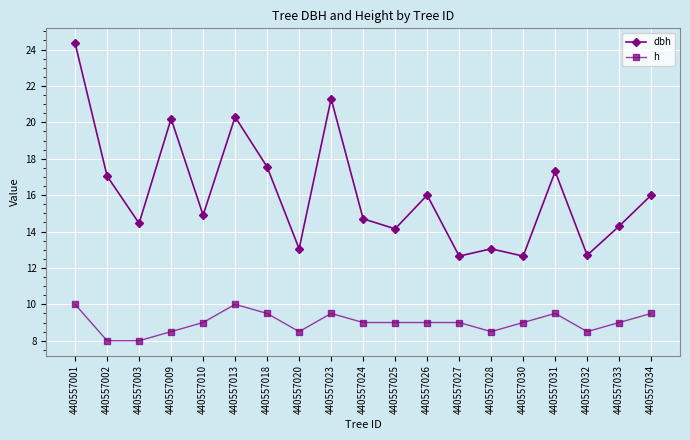

The h series shows 8.5 at 440557032. True or false?

True